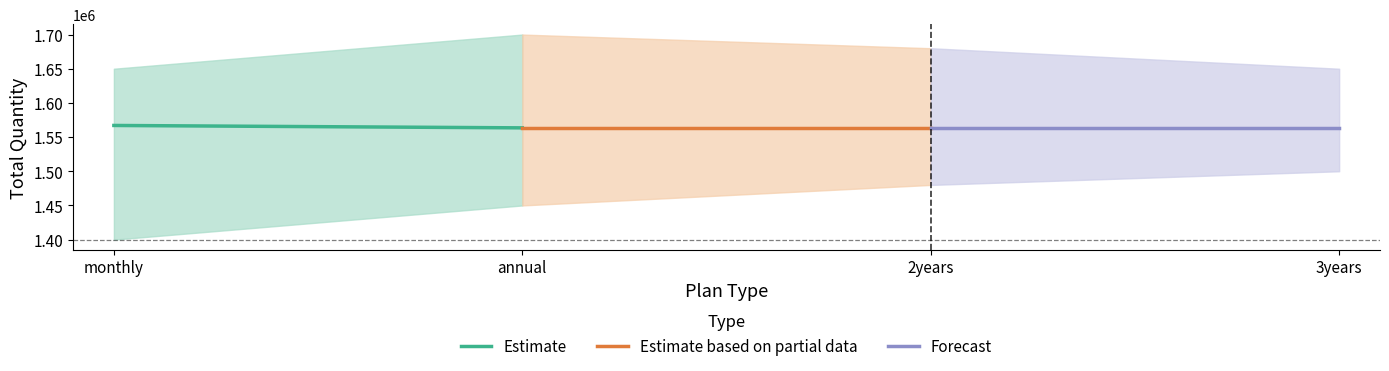

Which series has the largest range (max minus min)?

Estimate